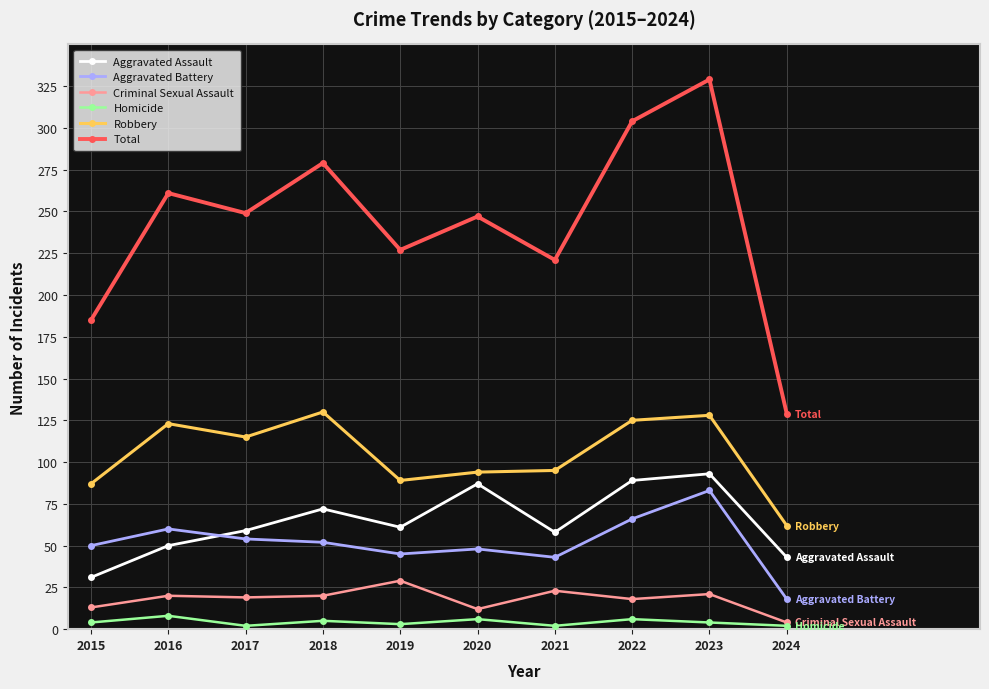

Is this an area chart (filled region under the line)?

No